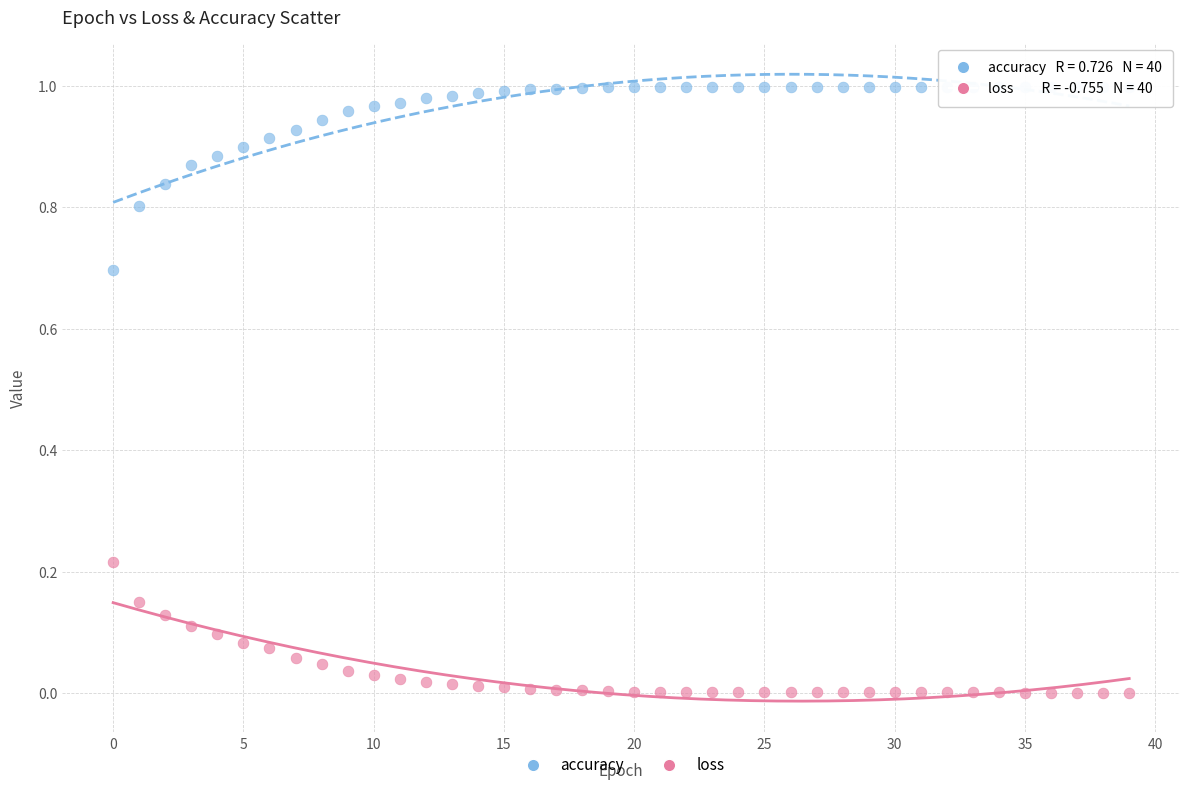

Which series contains the highest Y value?

accuracy